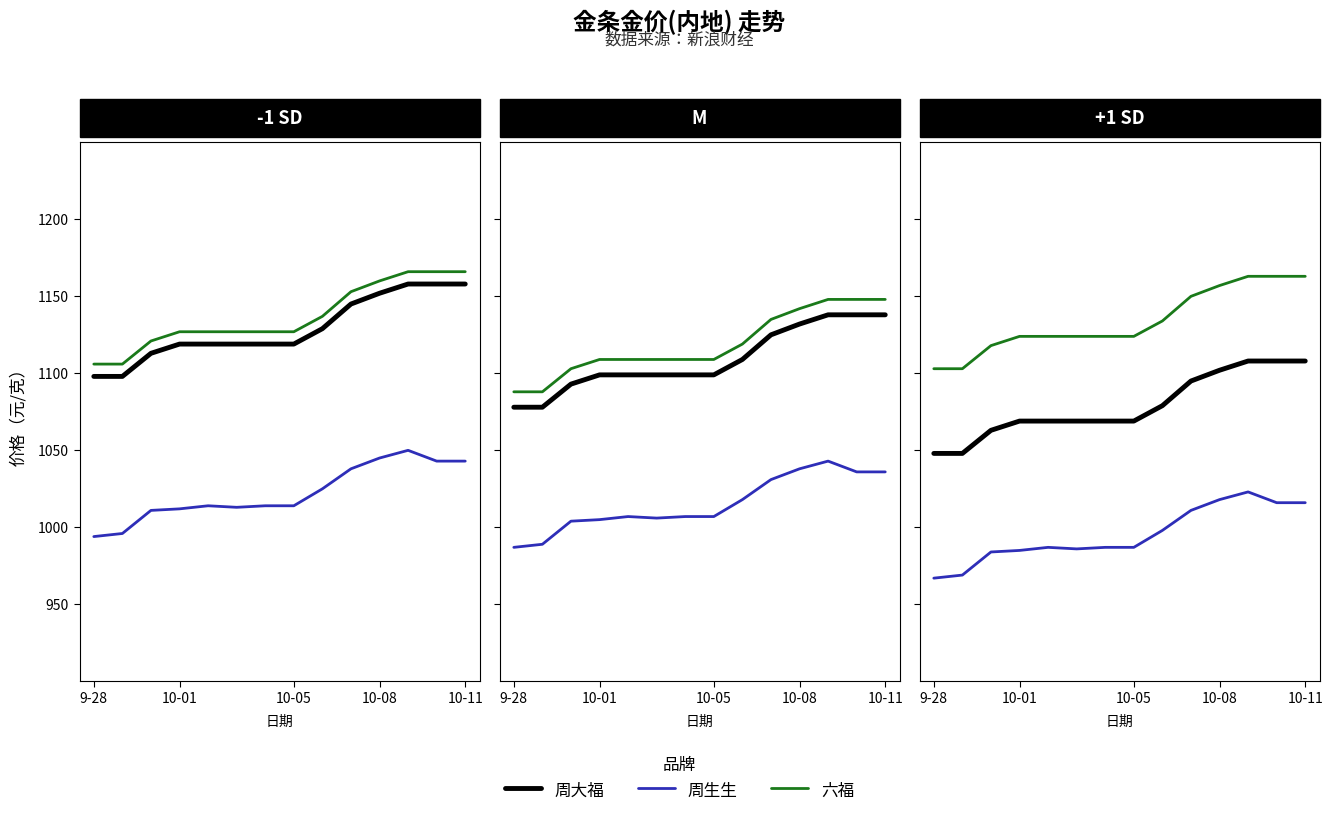

How many 六福 values are between 1124 and 1157?

8